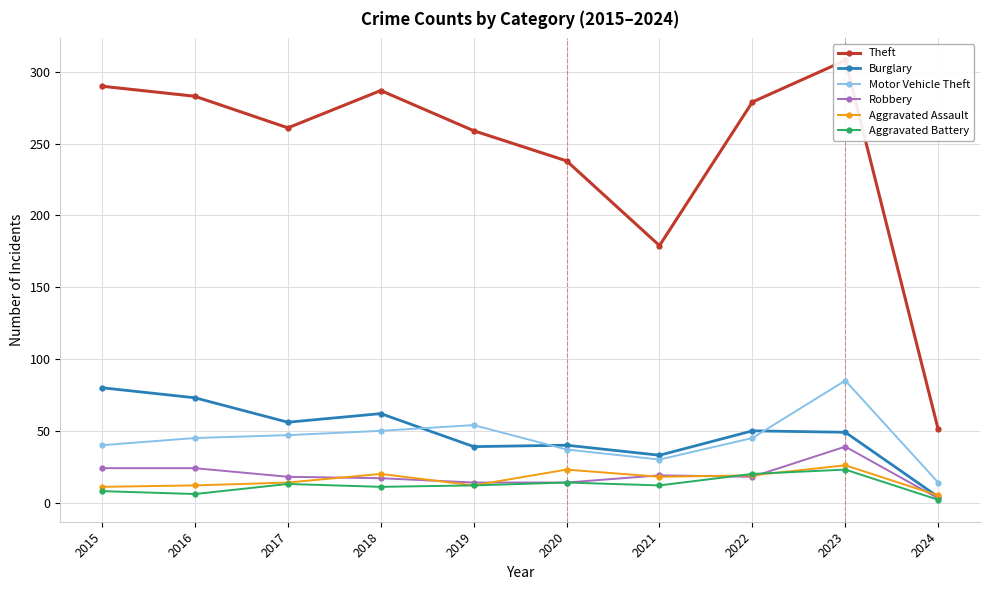

At which label does Robbery first exceed 18?

2015